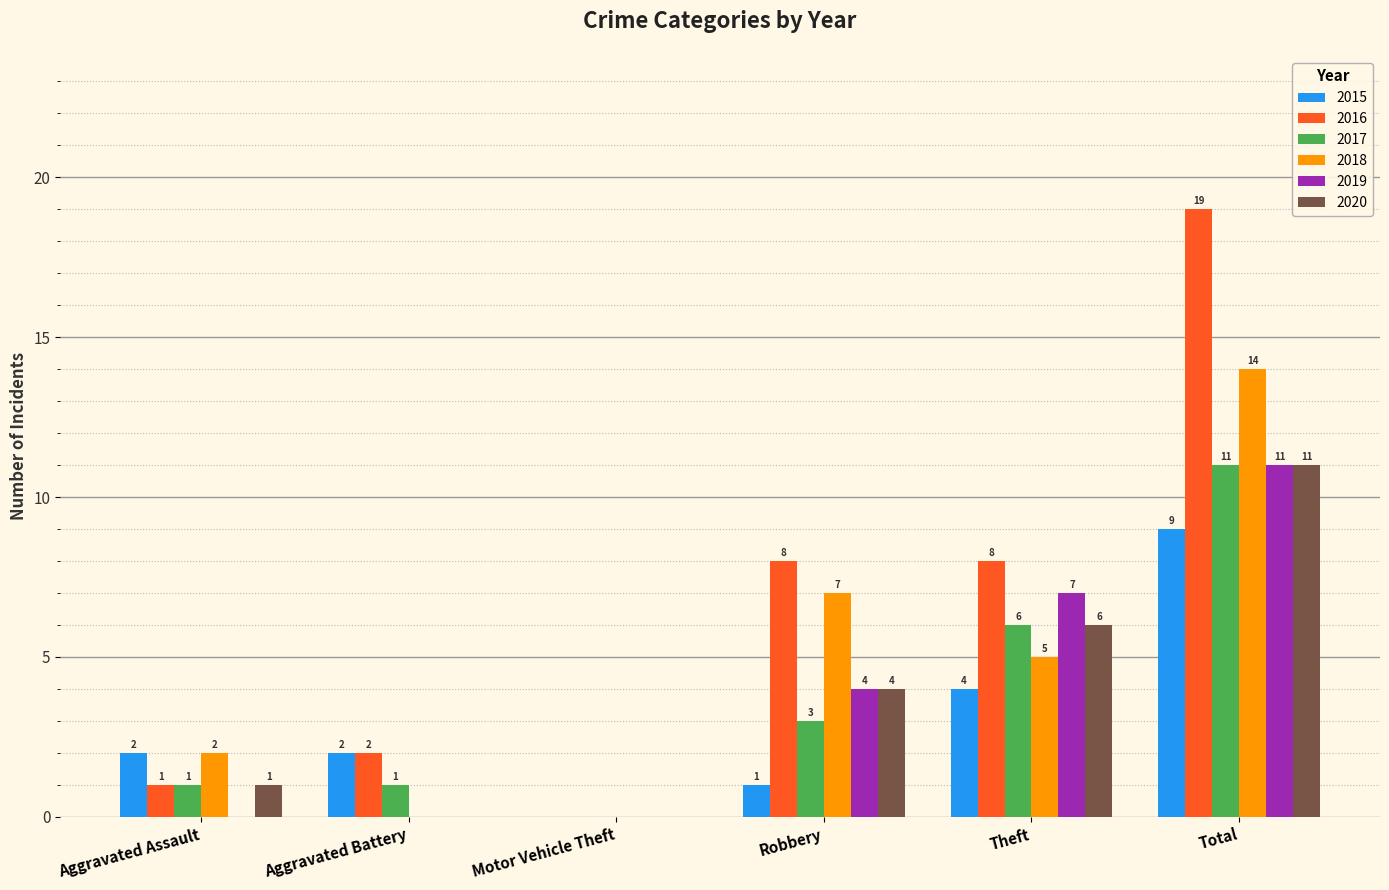

The value of 2015 at Total is 16. True or false?

False